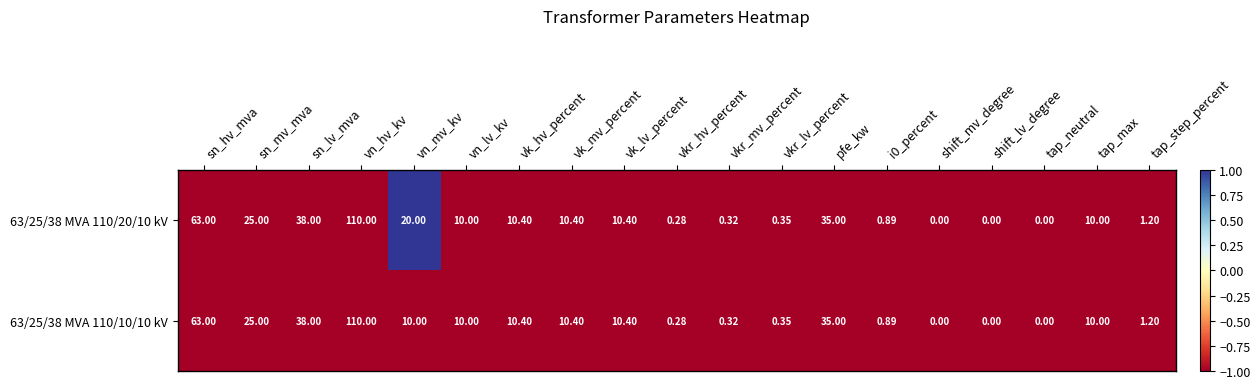

Rank the series by their maximum value, from lowest to highest.

63/25/38 MVA 110/10/10 kV, 63/25/38 MVA 110/20/10 kV